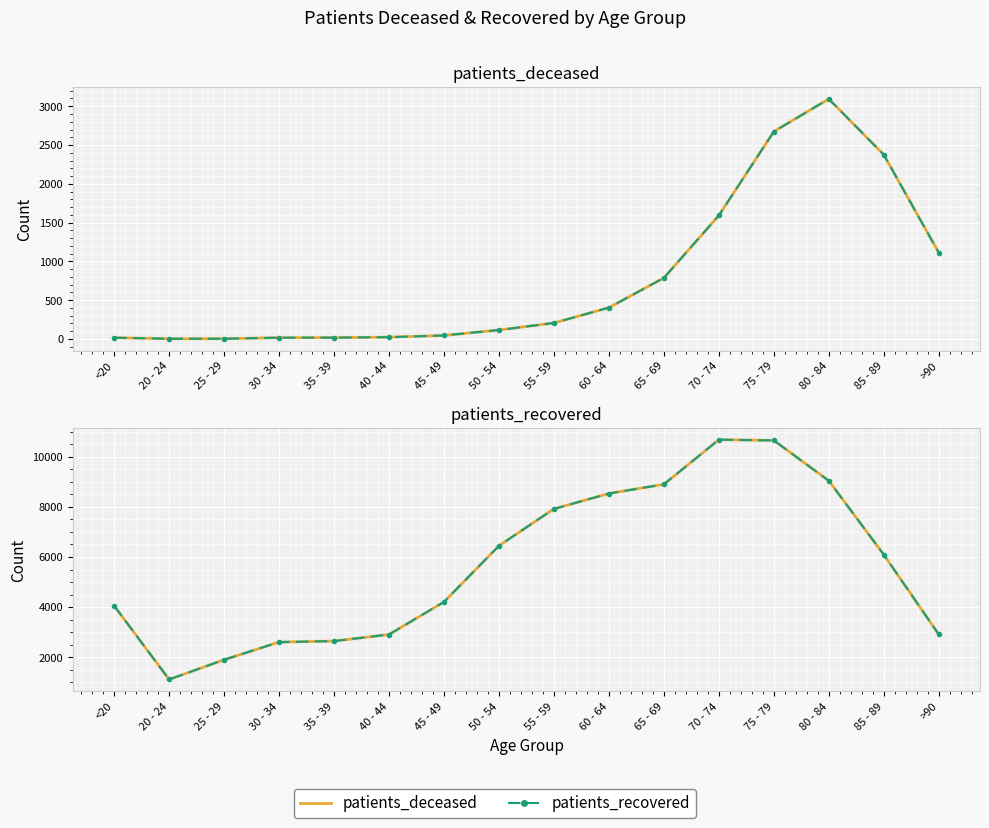

True or false: patients_deceased and patients_recovered cross at least once.

False